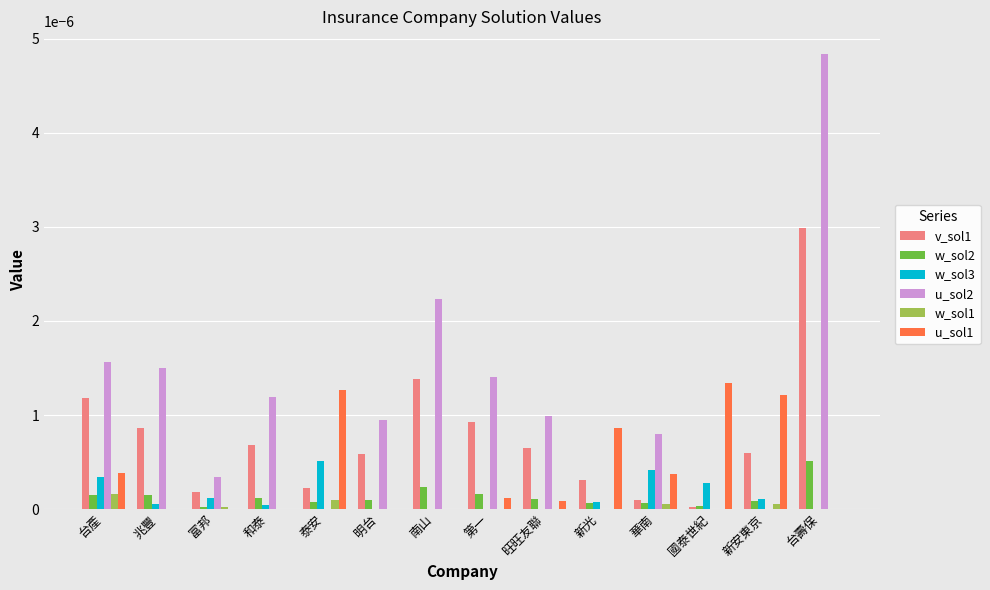

Which series has the largest range (max minus min)?

u_sol2